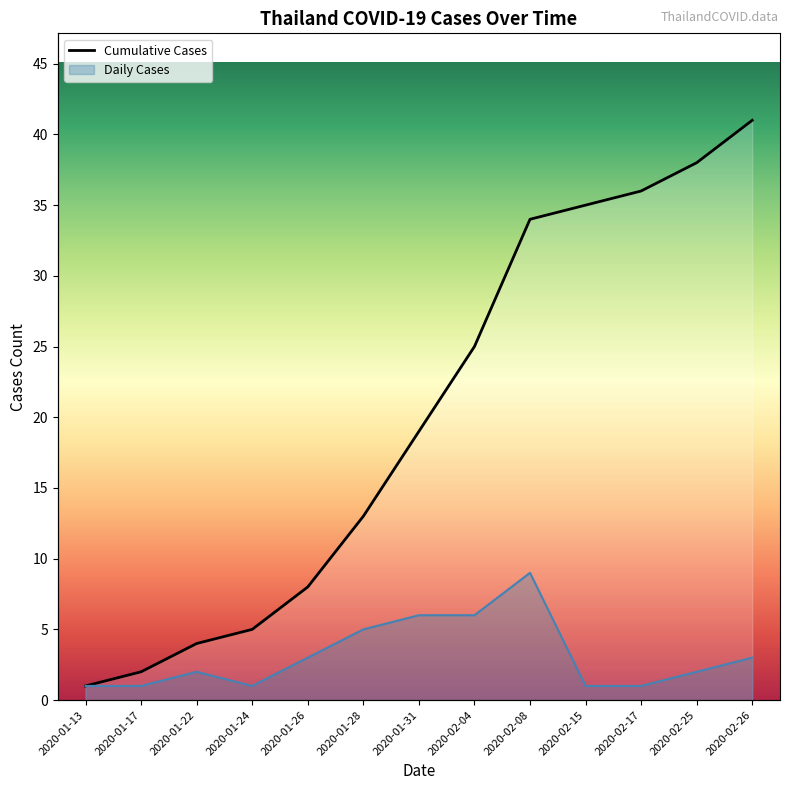

Where is the data nearest to the value 21?

2020-01-31